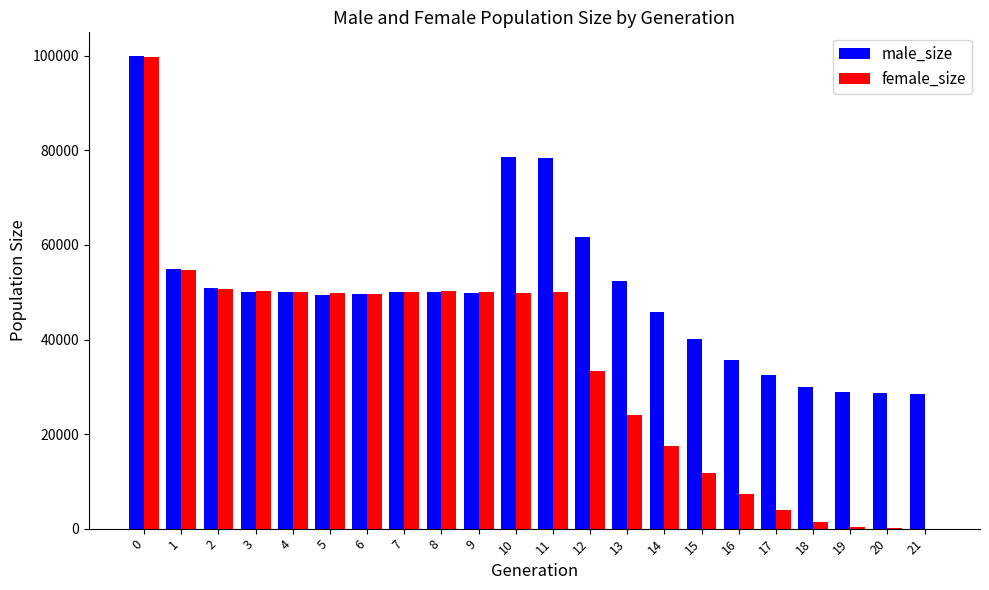

What are all the series names shown in the legend?

male_size, female_size